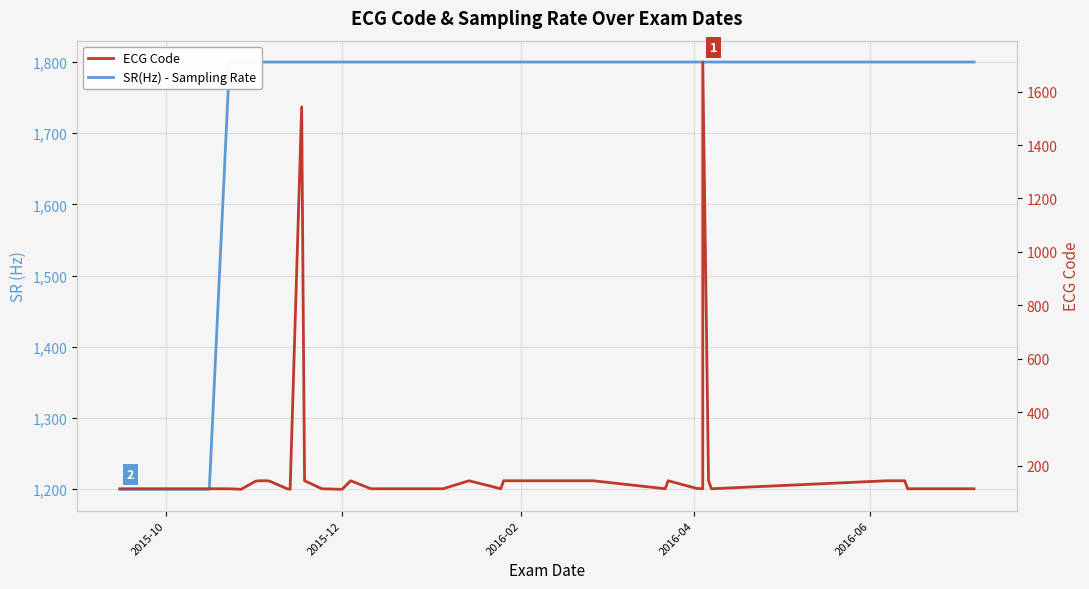

Which series has the largest range (max minus min)?

ECG Code